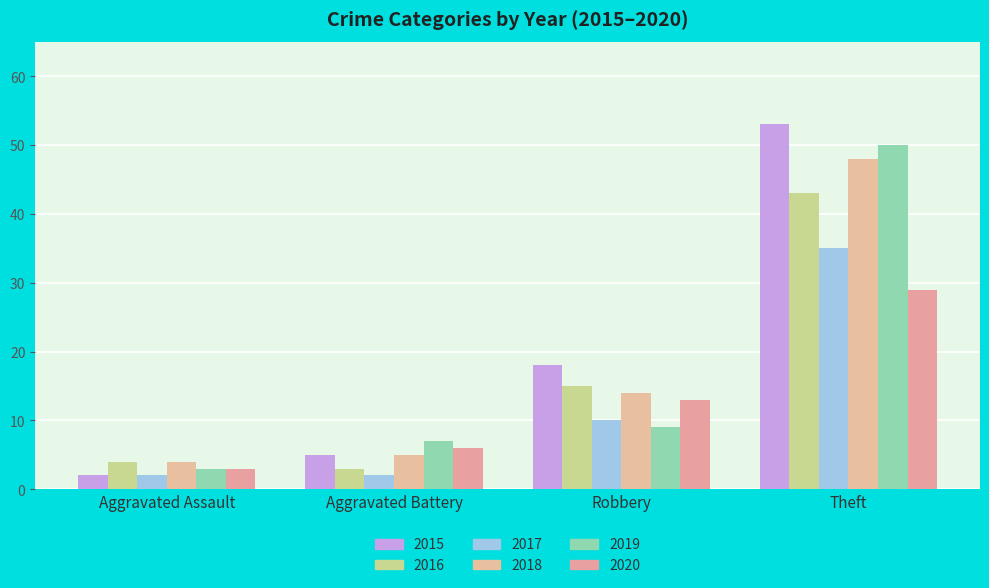

How many categories are shown in the chart?

4